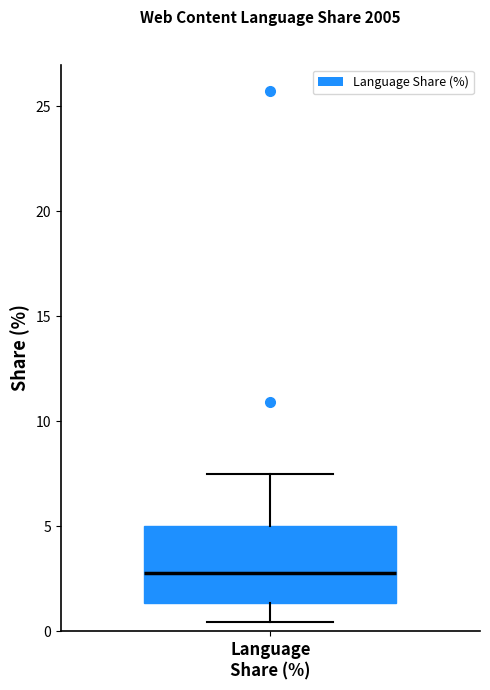

Transcribe this box plot: give where the median line is, the range the box spans, and where the two whiskers end, as read against the y-axis. The values are not printed on the chart, so give them approximately, as read against the axis.

median 3.0, box 1.5 to 5.0, whiskers 0.5 to 7.5